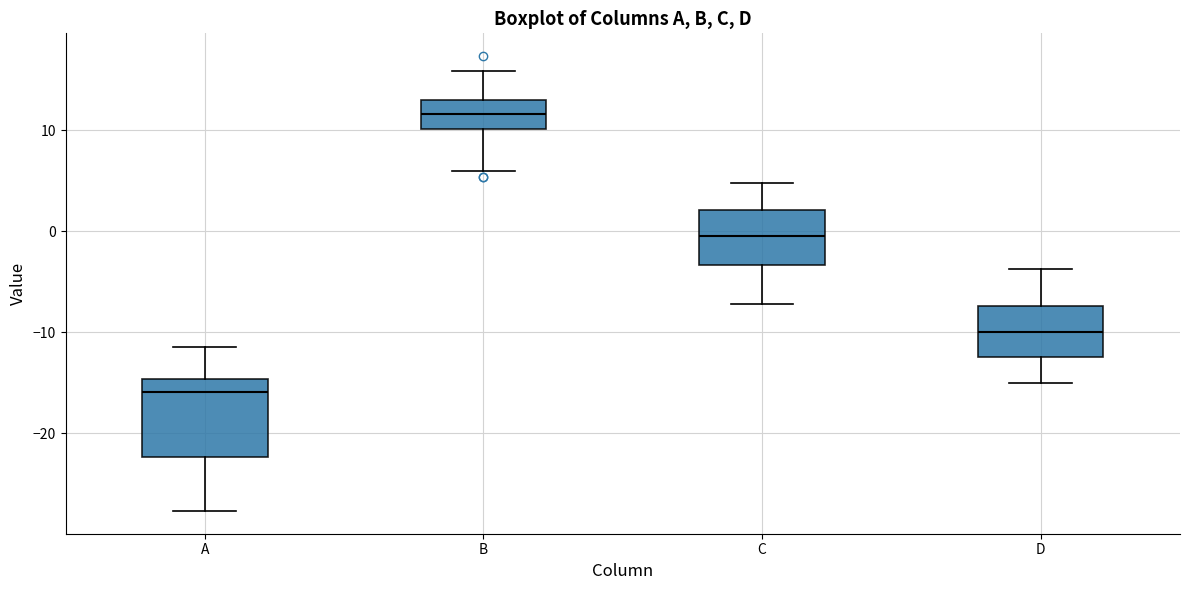

Which box has the lowest median line?

A